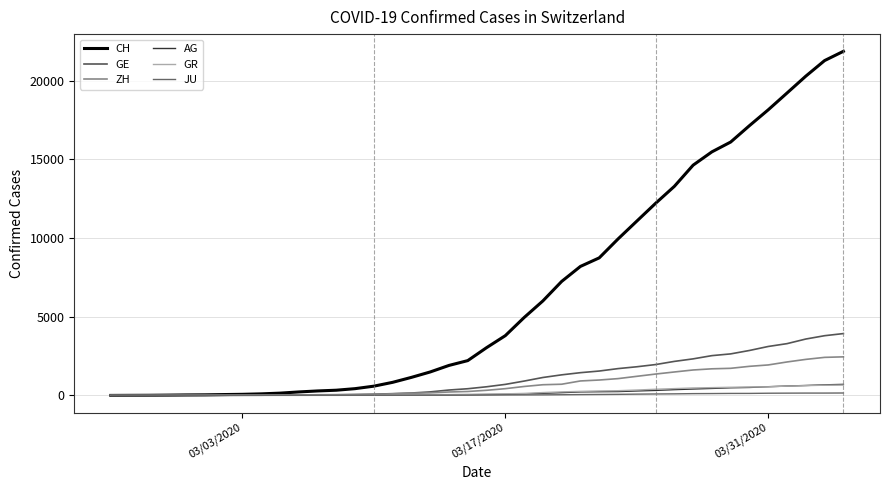

Is this an area chart (filled region under the line)?

No